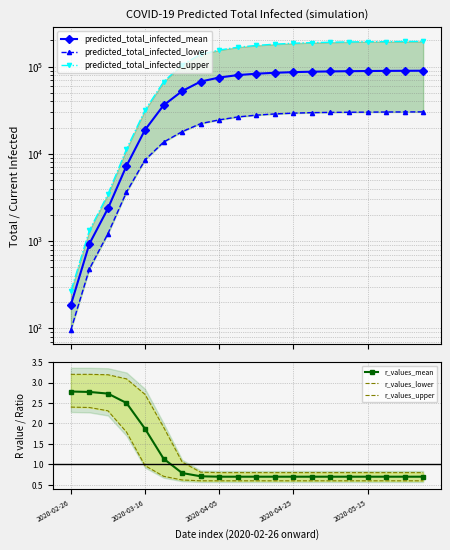

What is the difference between the second highest and second lowest values in the r_values_lower series?

1.8